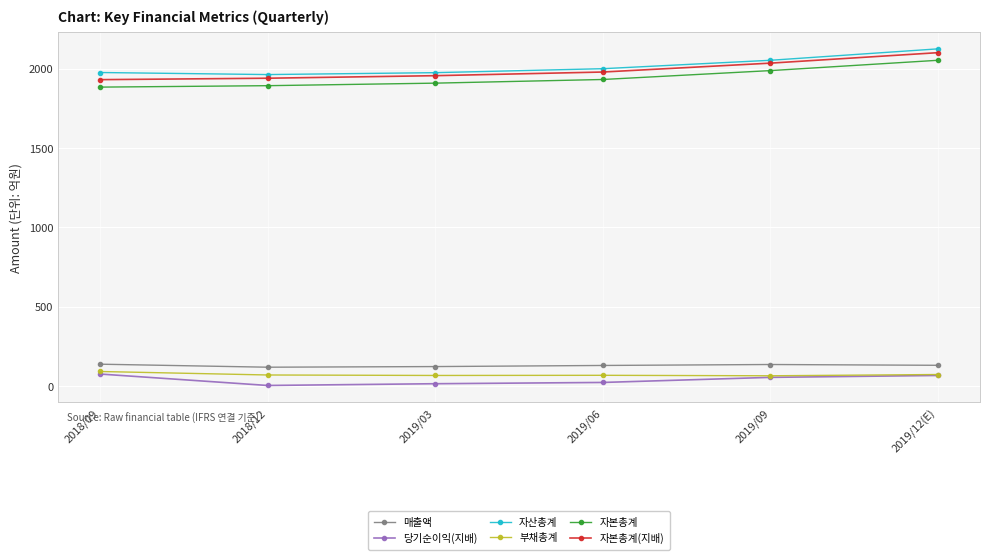

True or false: 매출액 and 자본총계 cross at least once.

False